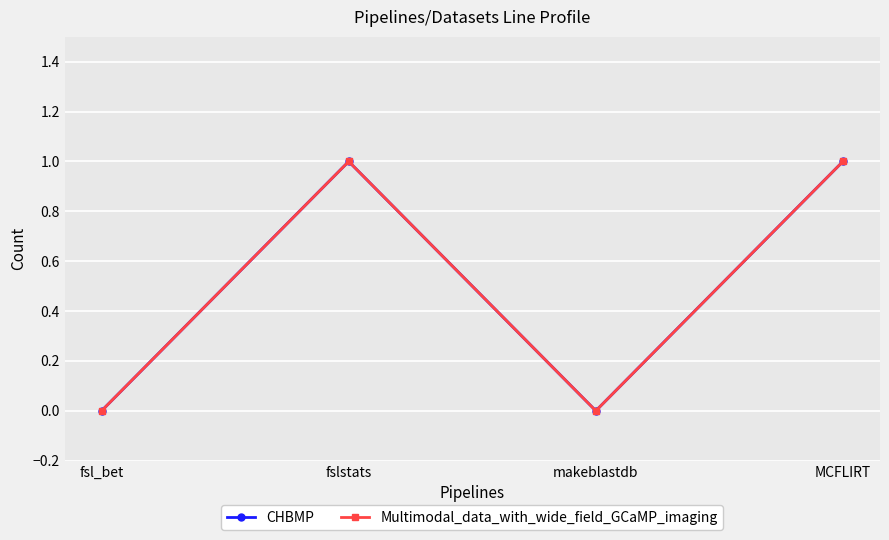

Does the chart display data point markers on the line(s)?

Yes